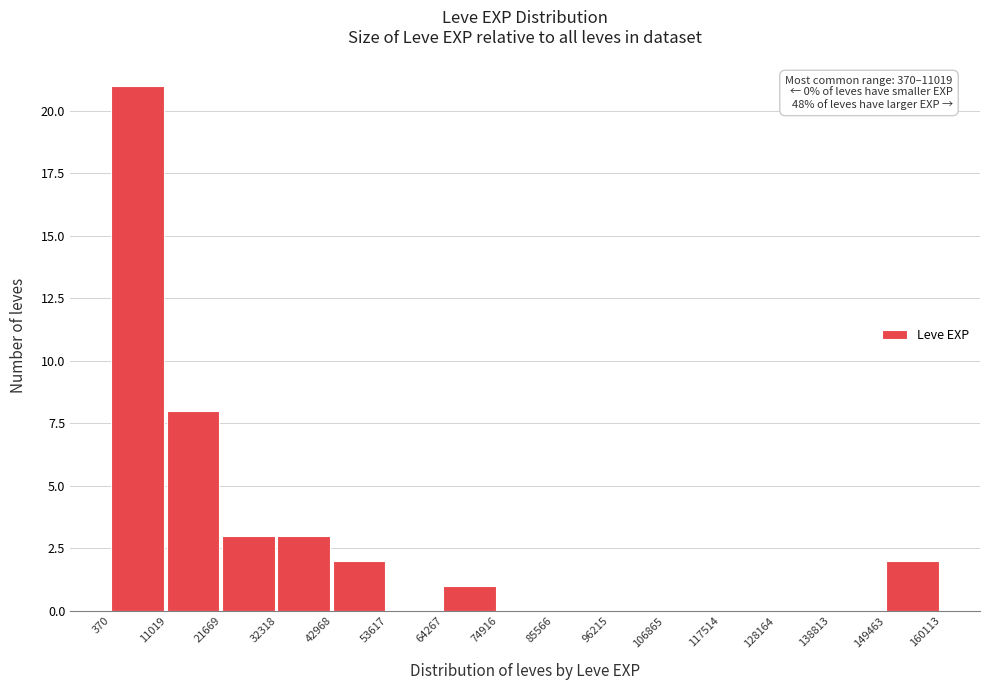

Over which range of the x-axis is the bar tallest?

370 to 11019